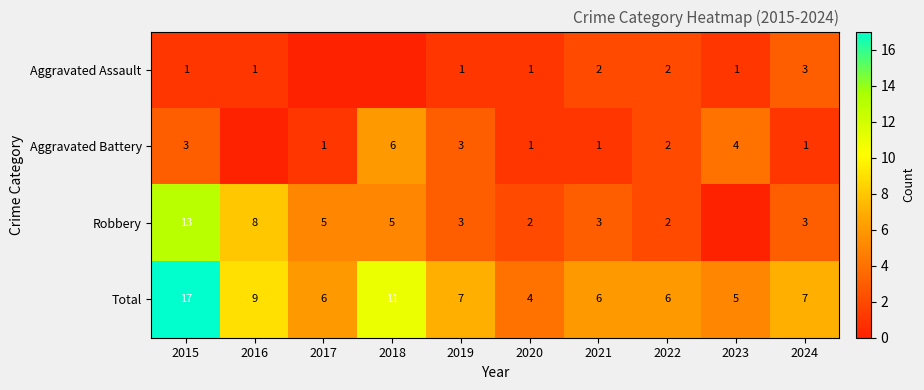

True or false: Robbery has a value of 2 at 2022.

True